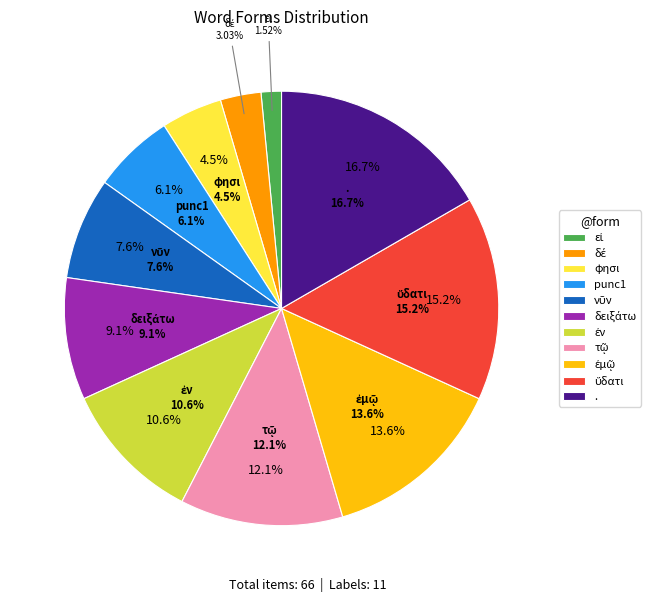

What percentage is the εἰ slice, to the nearest percent?

2%